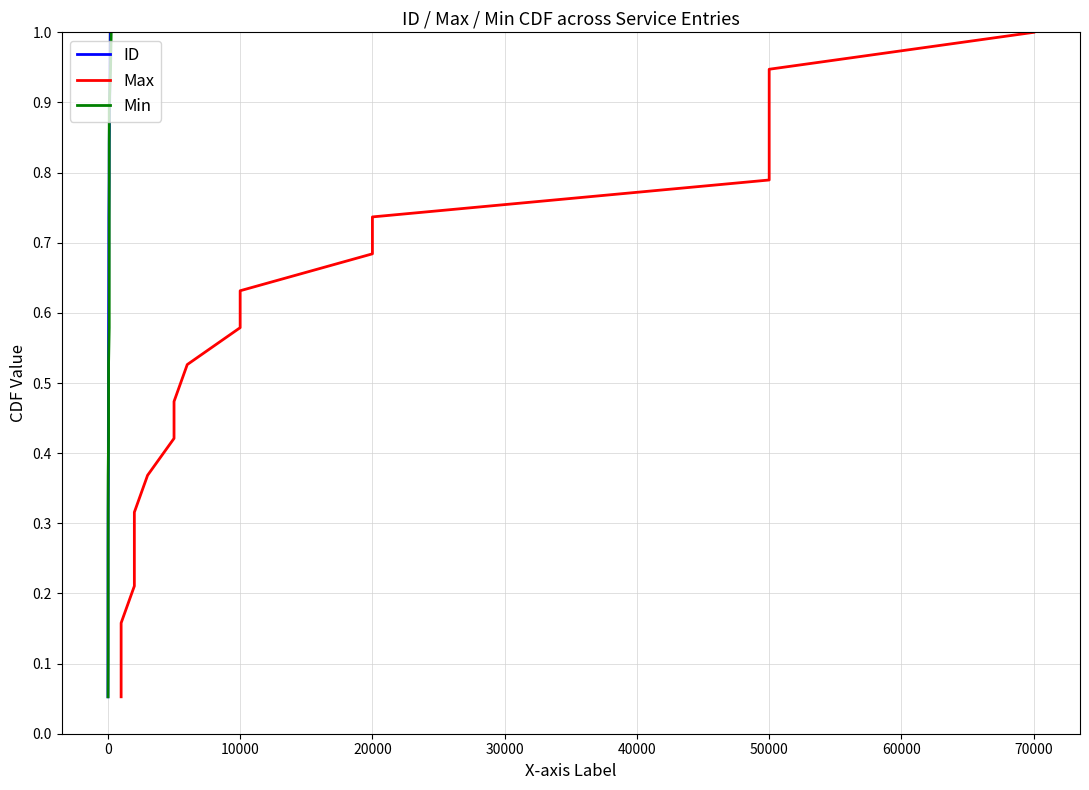

What is the difference between the maximum and minimum values in the Max series?

0.9